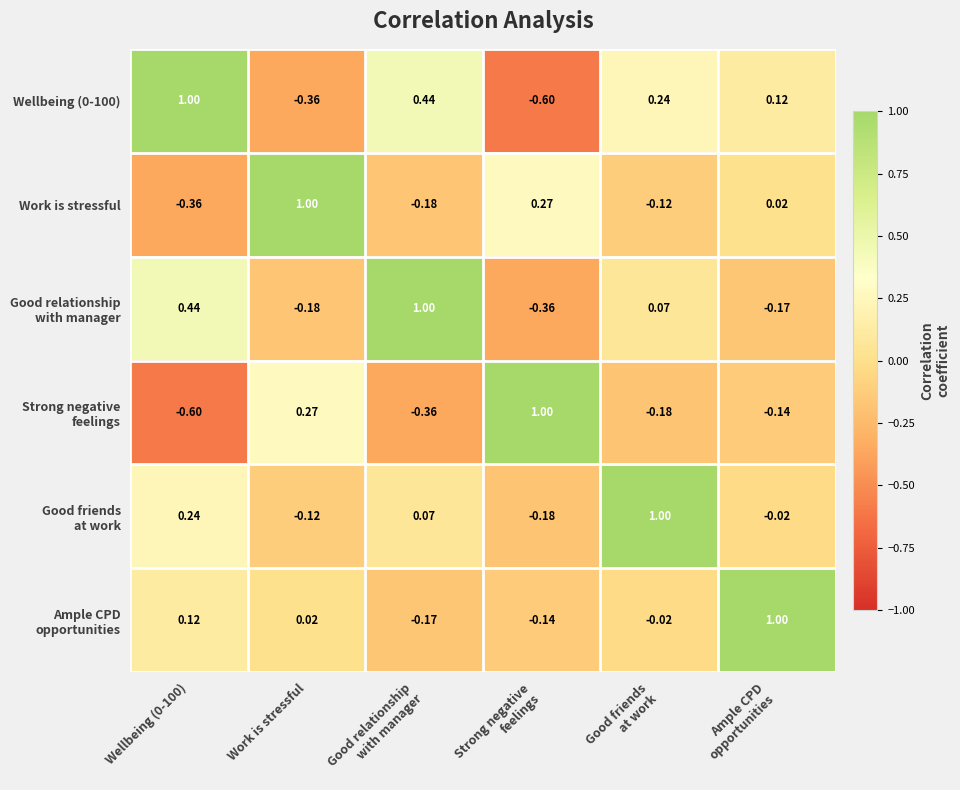

Where does the Work is stressful series first go above 0?

Work is stressful